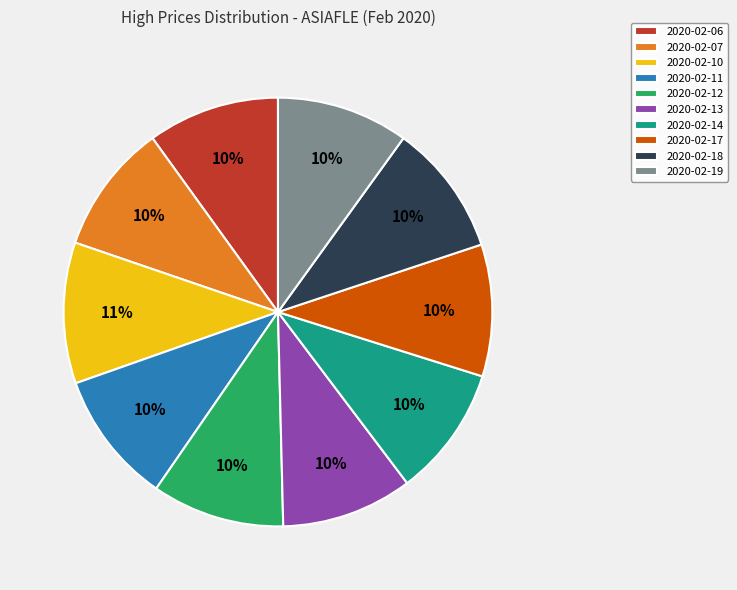

To the nearest percent, what is the combined percentage of 2020-02-13 and 2020-02-12?

20%